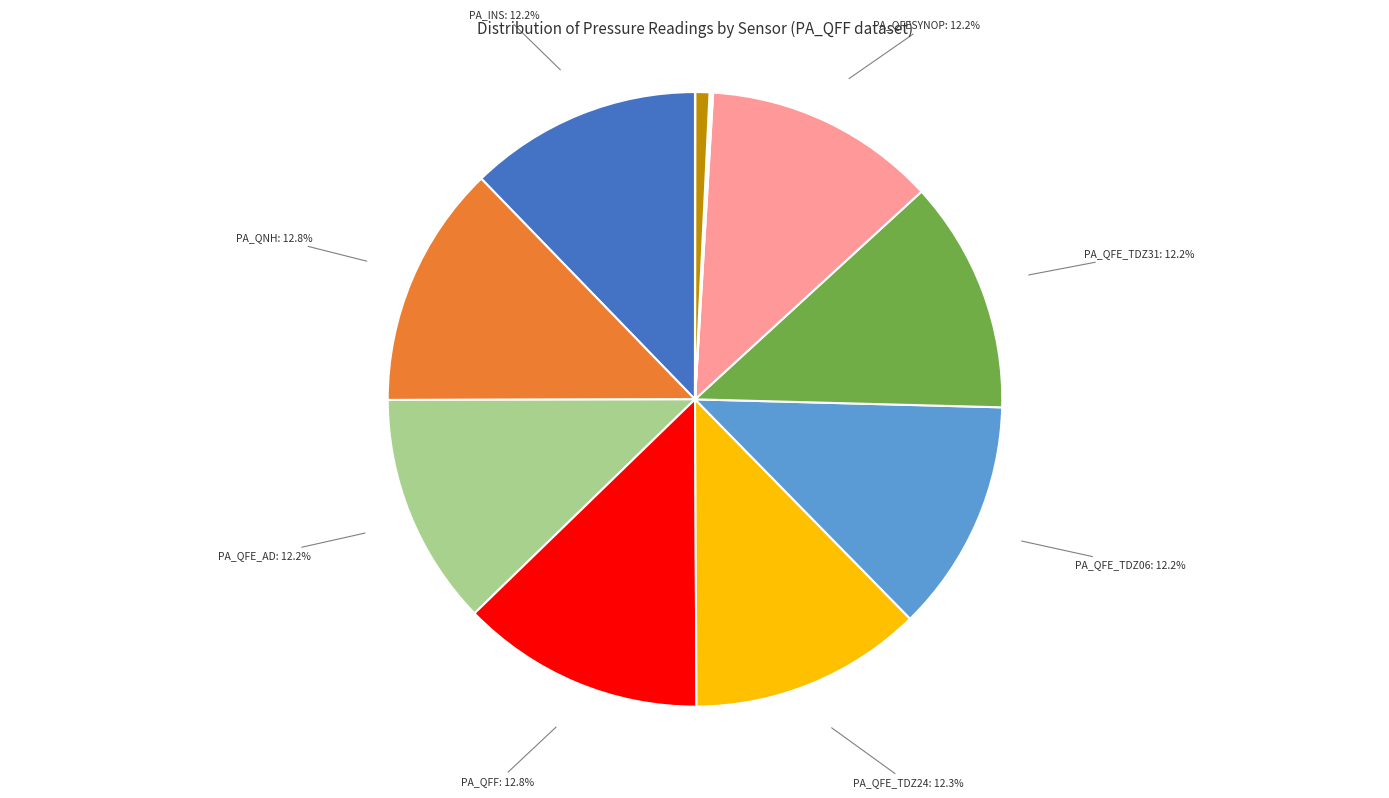

What portion of the pie excludes TL?

99.3%